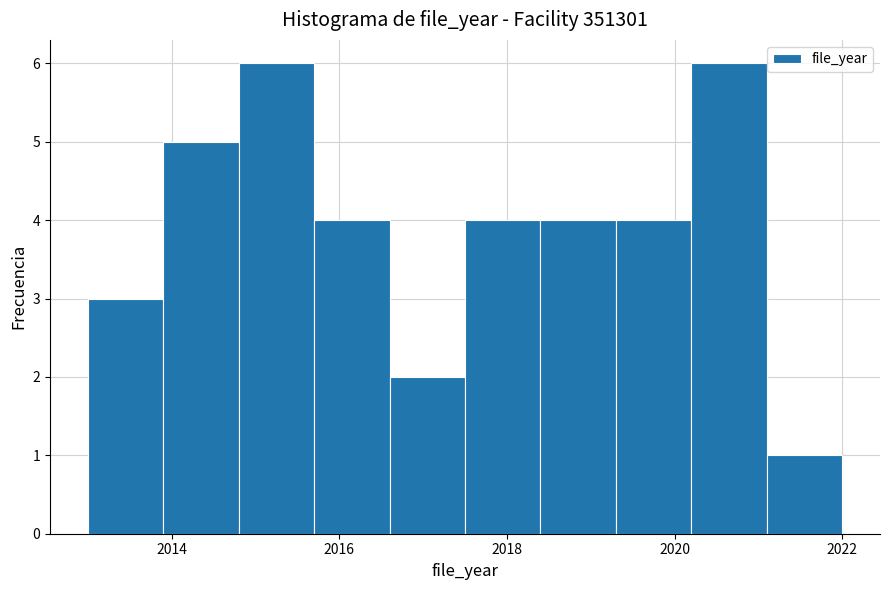

How tall is the bar that spans 2015.7 to 2016.6 on the x-axis? Neither the bar edges nor the heights are printed on the chart, so give them approximately, as read against the axes.

4